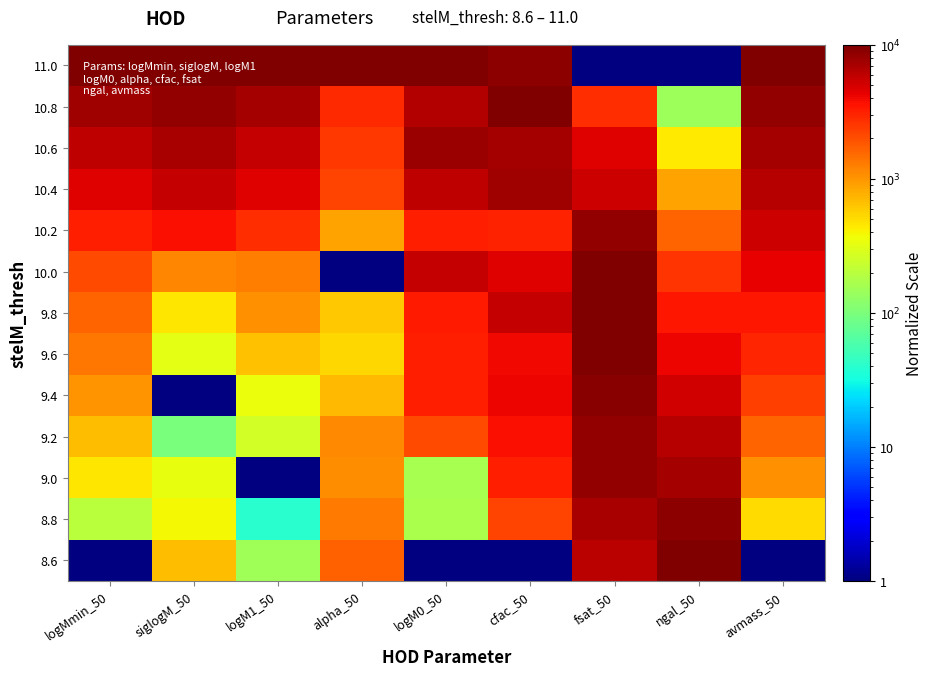

What is the spread (max minus min) of values at avmass_50?

9999.0